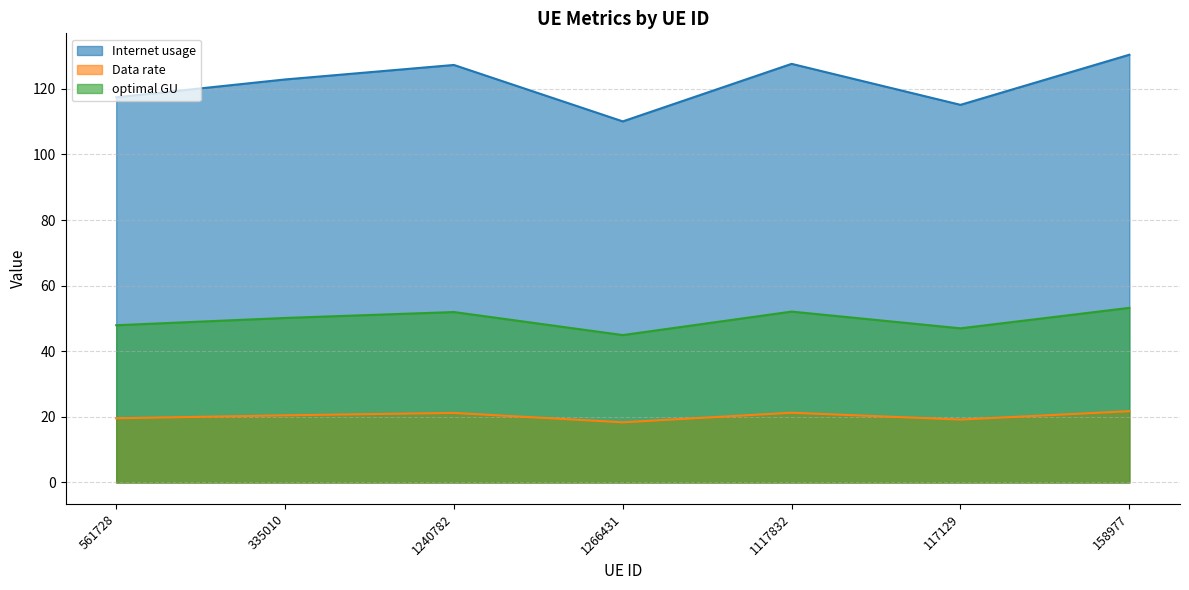

How many distinct data groups are displayed?

3